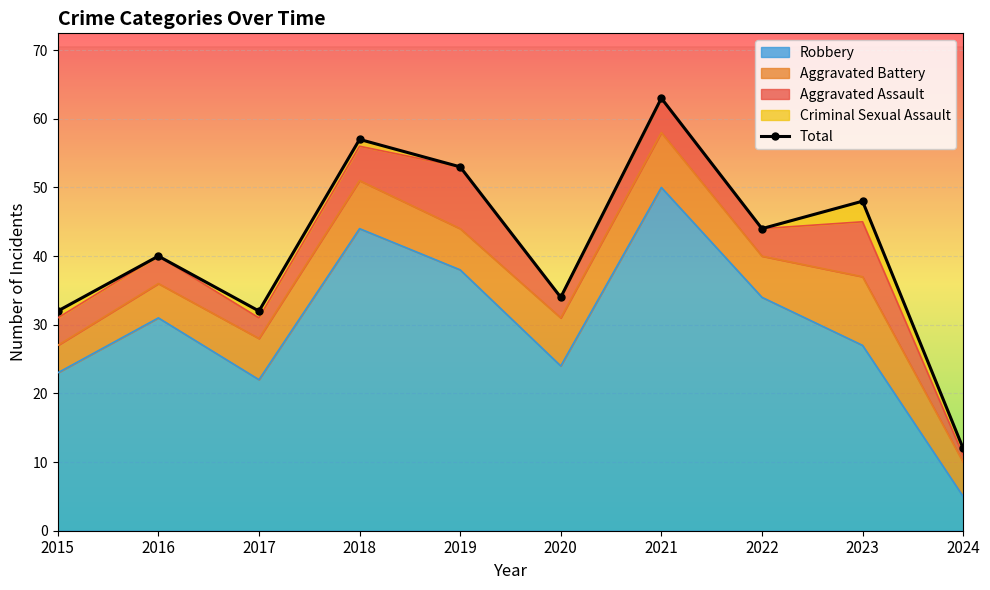

What is the ratio of the value at 2019 to the value at 2017?

1.7